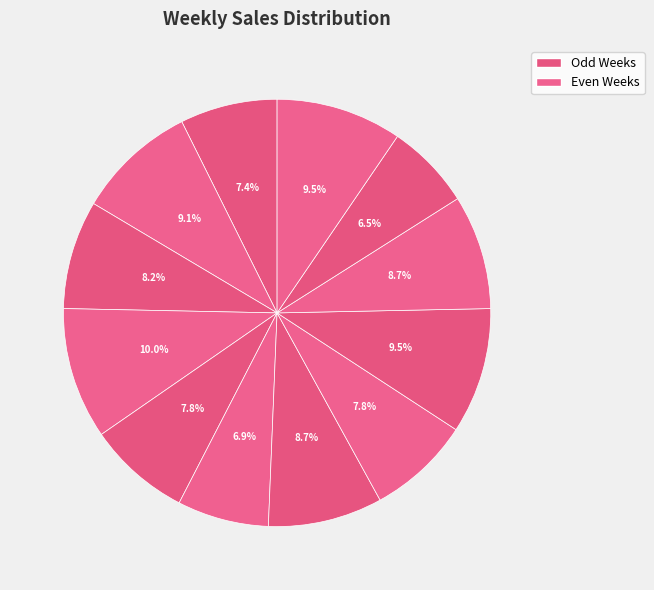

How many segments does this pie chart have?

12